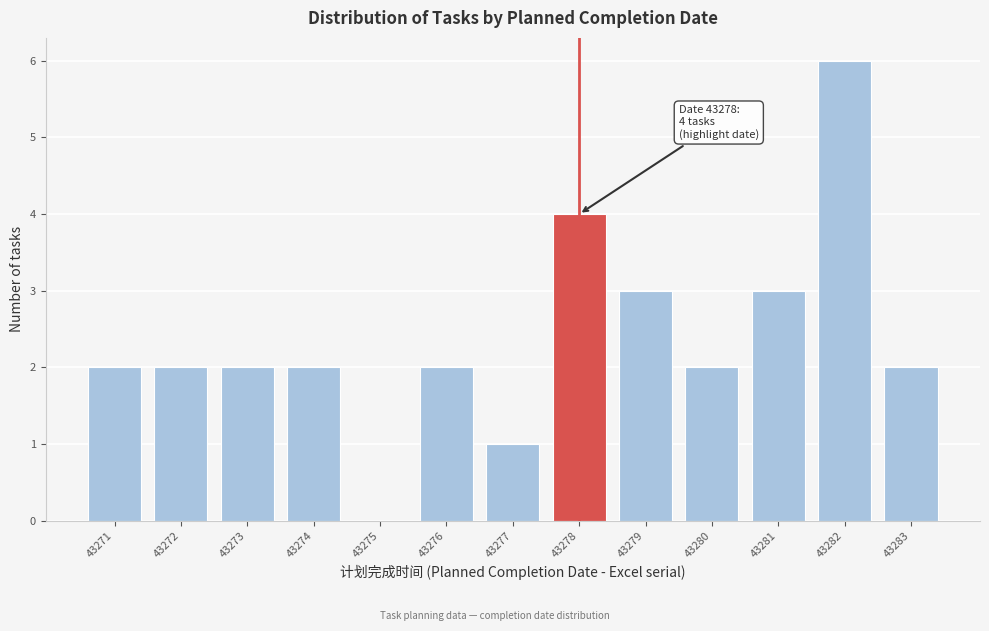

Reading right to left, what are all the values shown in this chart?

43283=2	43282=6	43281=3	43280=2	43279=3	43278=4	43277=1	43276=2	43275=0	43274=2	43273=2	43272=2	43271=2